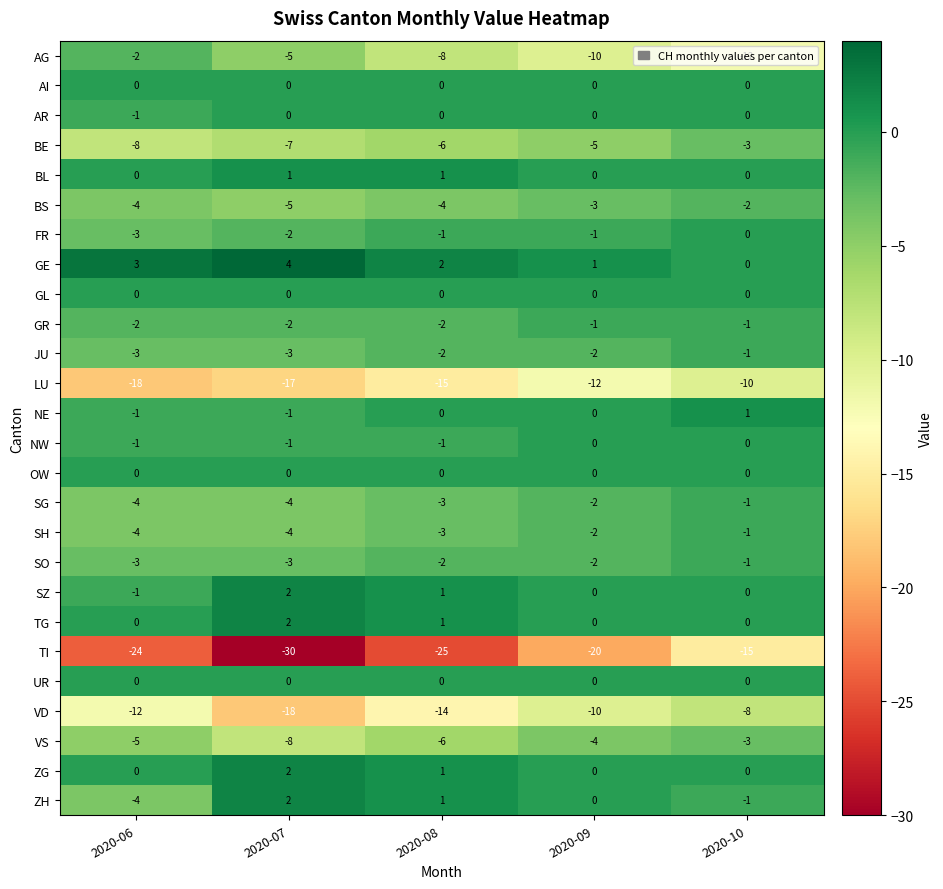

What is the difference between the maximum and minimum values in the SH series?

3